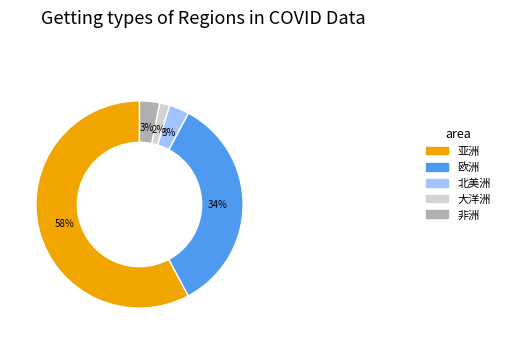

Is 非洲 the majority of the pie?

No